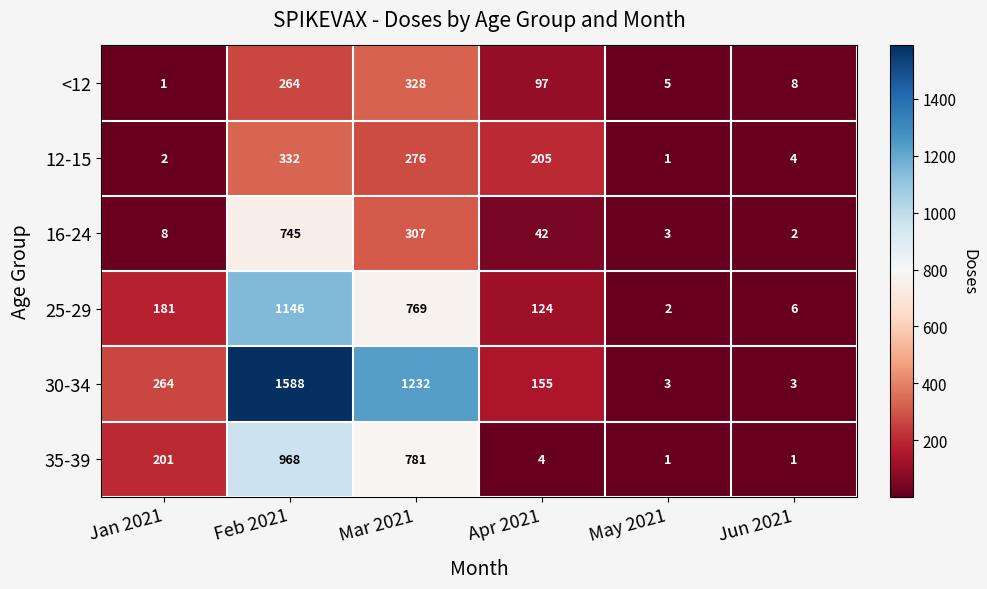

Which category has the highest value across all series?

Feb 2021